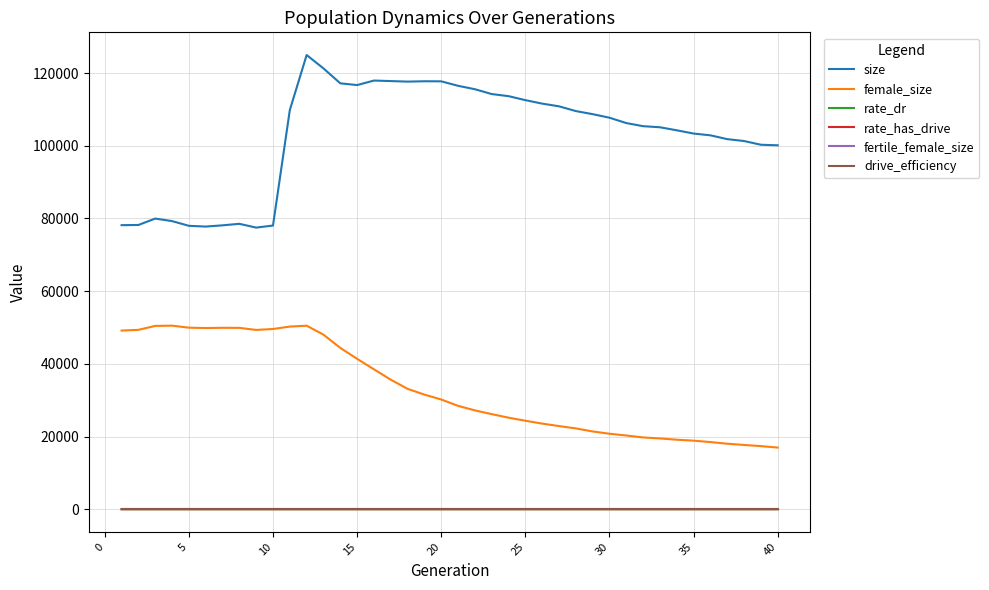

What is the minimum value for female_size?

16960.0